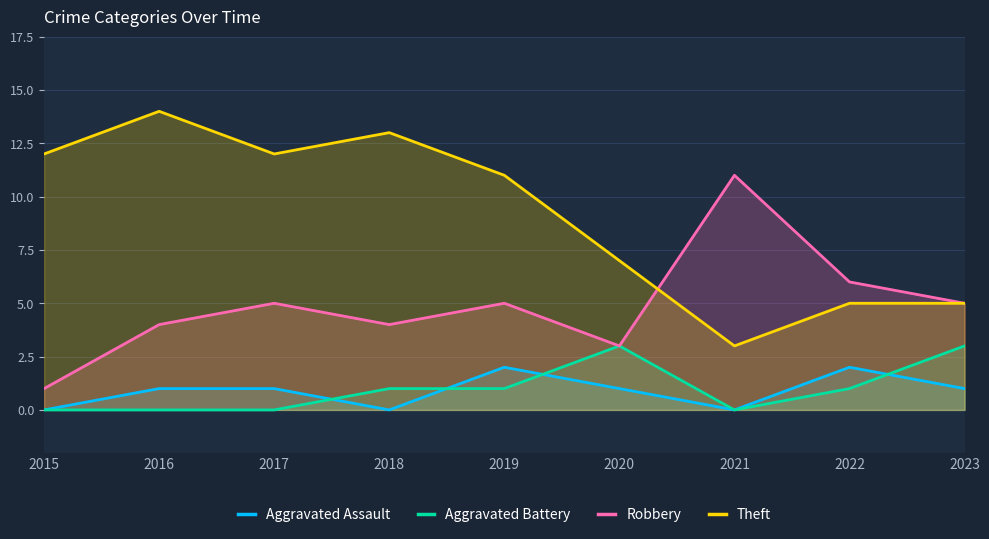

Reading left to right, list all the values displayed in this chart.

Aggravated Assault: 2015=0	2016=1	2017=1	2018=0	2019=2	2020=1	2021=0	2022=2	2023=1
Aggravated Battery: 2015=0	2016=0	2017=0	2018=1	2019=1	2020=3	2021=0	2022=1	2023=3
Robbery: 2015=1	2016=4	2017=5	2018=4	2019=5	2020=3	2021=11	2022=6	2023=5
Theft: 2015=12	2016=14	2017=12	2018=13	2019=11	2020=7	2021=3	2022=5	2023=5